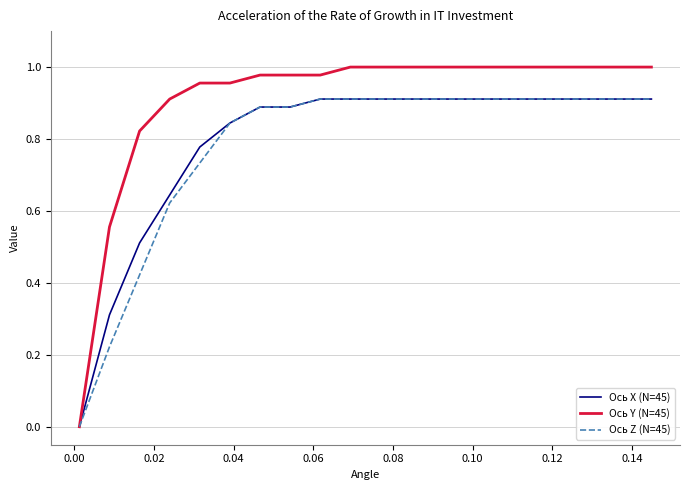

What are all the series names shown in the legend?

Ось X (N=45), Ось Y (N=45), Ось Z (N=45)